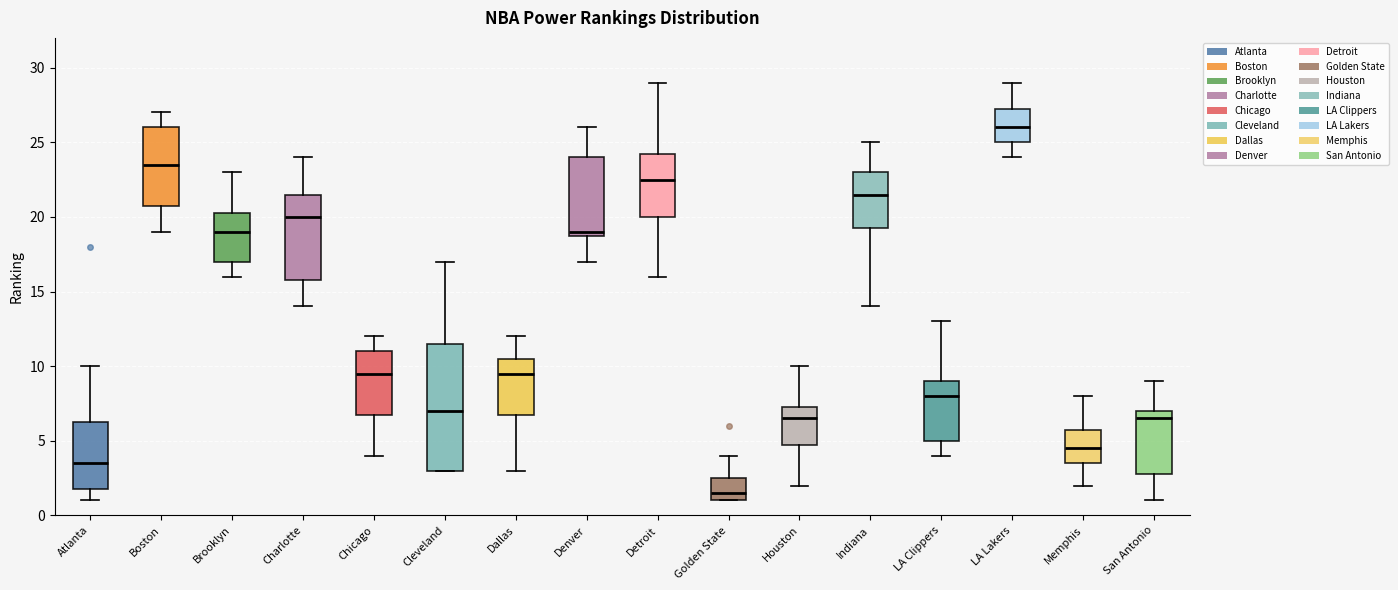

Reading left to right, transcribe this box plot: for each box, give where its median line is, the range the box spans, and where its two whiskers end, as read against the y-axis. The values are not printed on the chart, so give them approximately, as read against the axis.

Atlanta: median 3.5, box 2.0 to 6.5, whiskers 1.0 to 10.0
Boston: median 23.5, box 21.0 to 26.0, whiskers 19.0 to 27.0
Brooklyn: median 19.0, box 17.0 to 20.5, whiskers 16.0 to 23.0
Charlotte: median 20.0, box 16.0 to 21.5, whiskers 14.0 to 24.0
Chicago: median 9.5, box 7.0 to 11.0, whiskers 4.0 to 12.0
Cleveland: median 7.0, box 3.0 to 11.5, whiskers 3.0 to 17.0
Dallas: median 9.5, box 7.0 to 10.5, whiskers 3.0 to 12.0
Denver: median 19.0 (just above the box's lower edge), box 19.0 to 24.0, whiskers 17.0 to 26.0
Detroit: median 22.5, box 20.0 to 24.5, whiskers 16.0 to 29.0
Golden State: median 1.5, box 1.0 to 2.5, whiskers 1.0 to 4.0
Houston: median 6.5, box 5.0 to 7.5, whiskers 2.0 to 10.0
Indiana: median 21.5, box 19.5 to 23.0, whiskers 14.0 to 25.0
LA Clippers: median 8.0, box 5.0 to 9.0, whiskers 4.0 to 13.0
LA Lakers: median 26.0, box 25.0 to 27.5, whiskers 24.0 to 29.0
Memphis: median 4.5, box 3.5 to 6.0, whiskers 2.0 to 8.0
San Antonio: median 6.5, box 3.0 to 7.0, whiskers 1.0 to 9.0